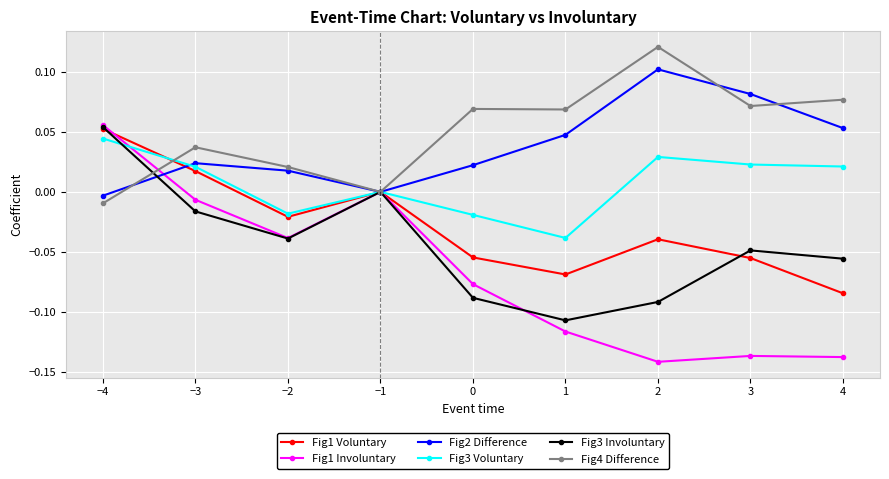

Which series has the largest range (max minus min)?

Fig1 Involuntary